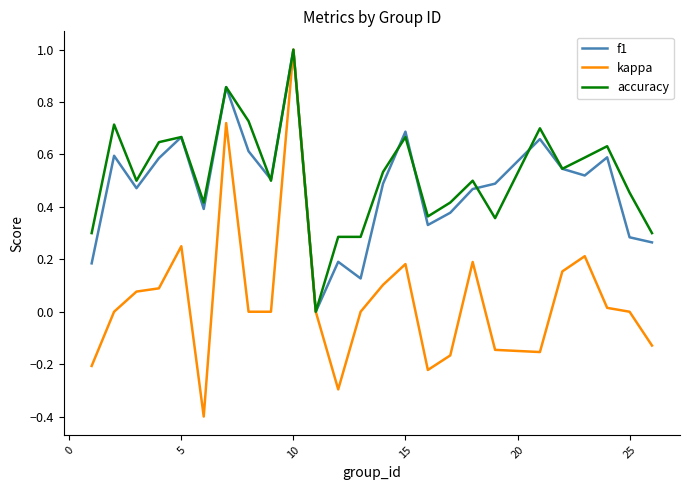

What is the maximum value shown in the chart?

1.0